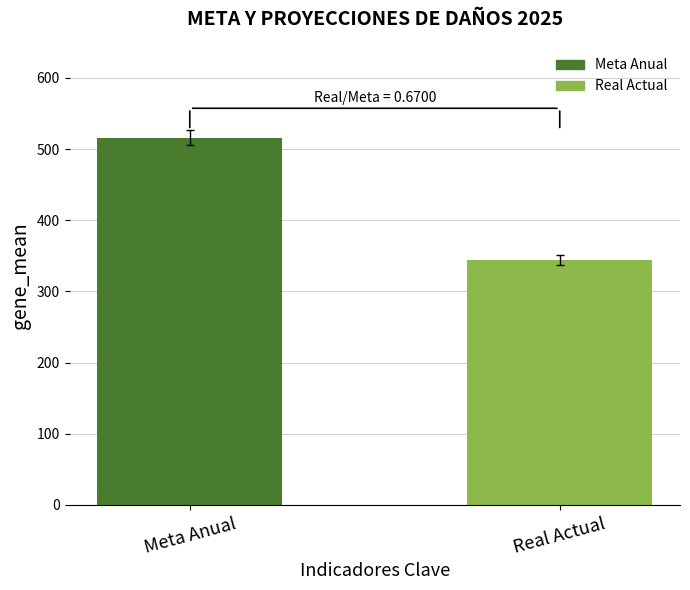

What is the difference between the maximum and minimum values?

172